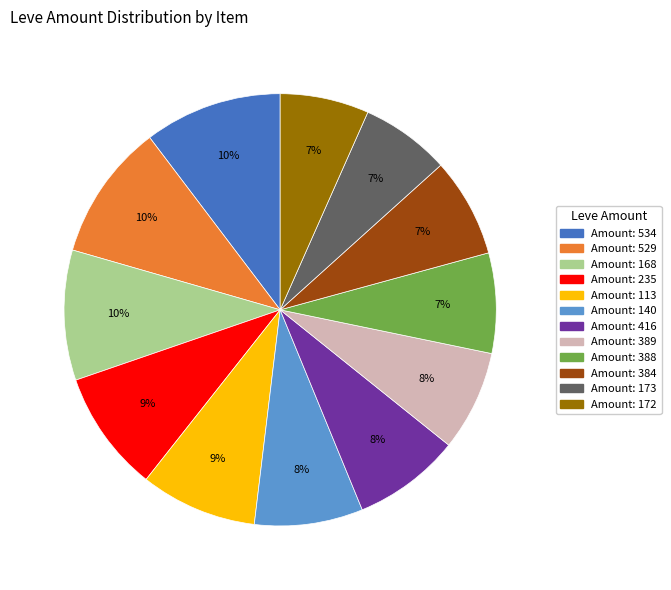

Is there any slice that represents more than half of the pie?

No